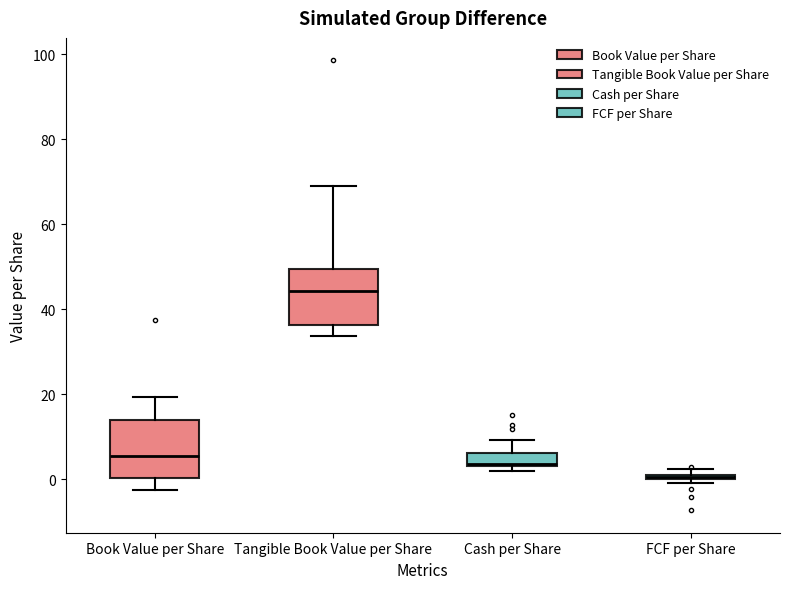

Which box has the lowest median line?

FCF per Share